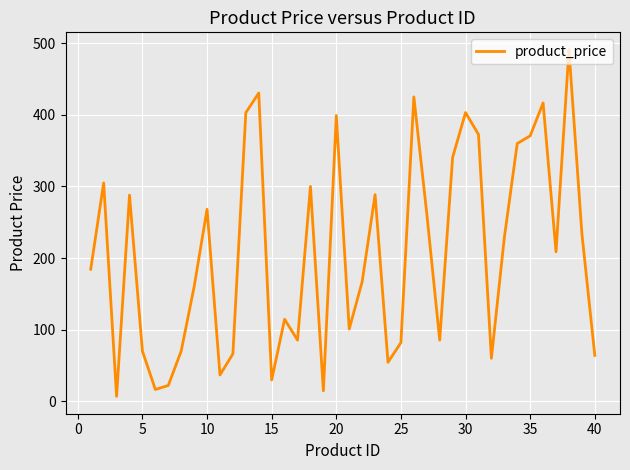

How many distinct data groups are displayed?

1